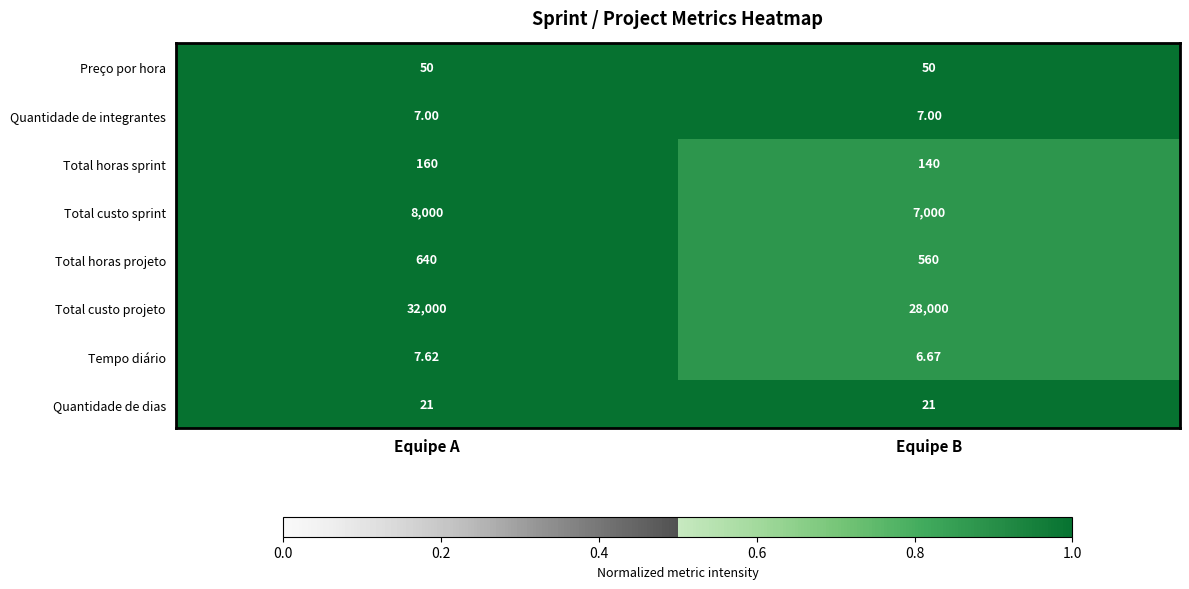

Which series has the widest spread of values?

Total custo projeto